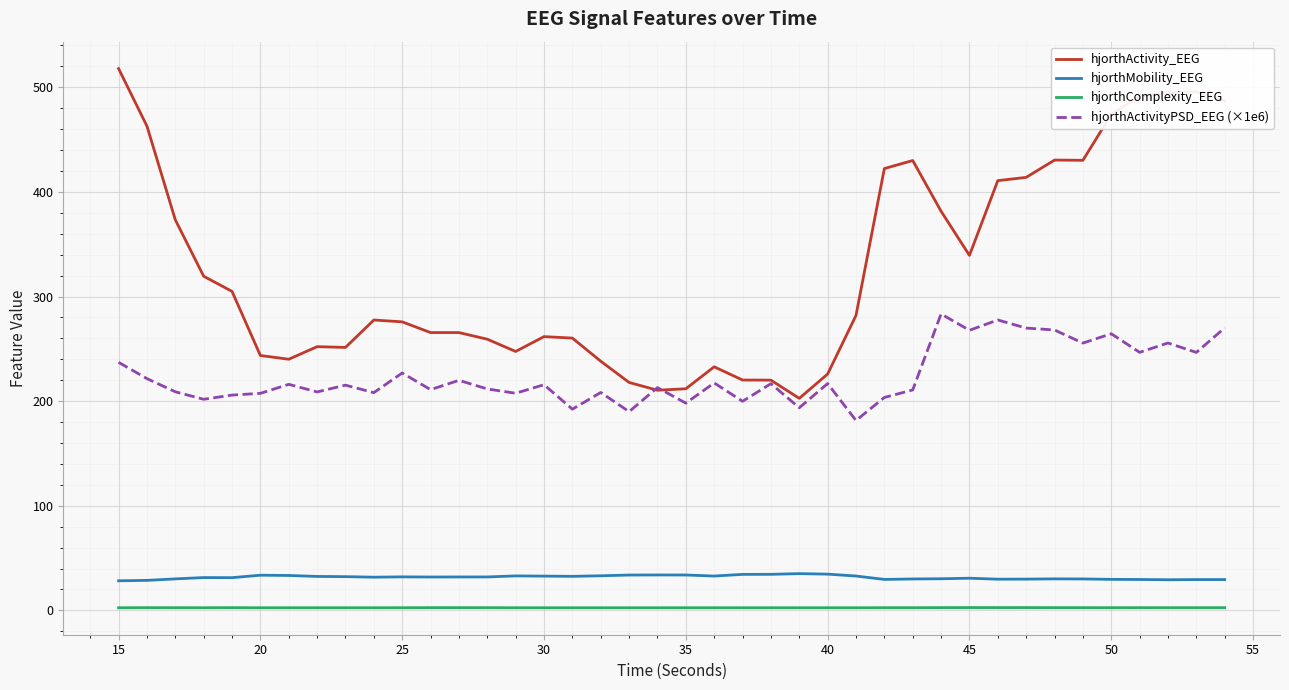

What is the minimum value for hjorthActivityPSD_EEG (×1e6)?

181.5